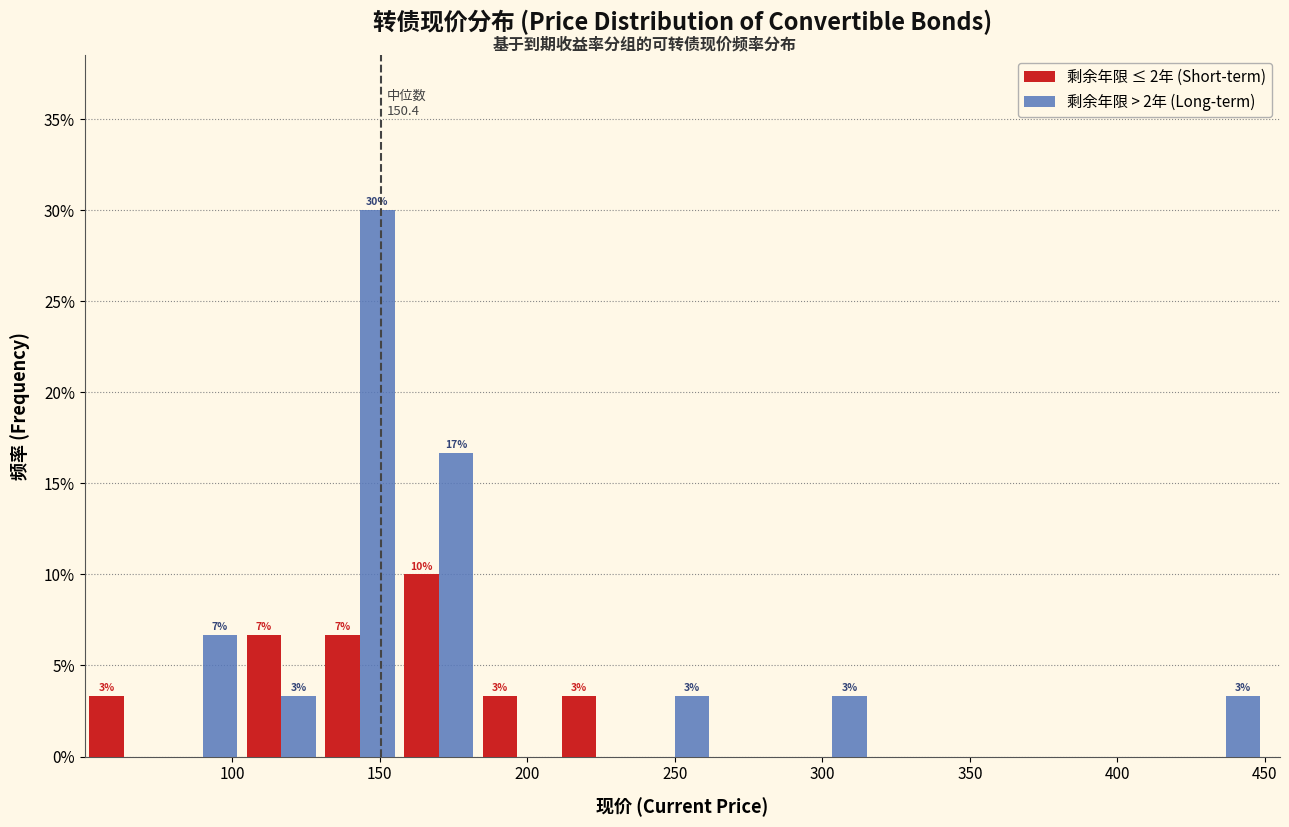

In the 剩余年限 > 2年 (Long-term) series, which range on the x-axis has the tallest bar?

130 to 155